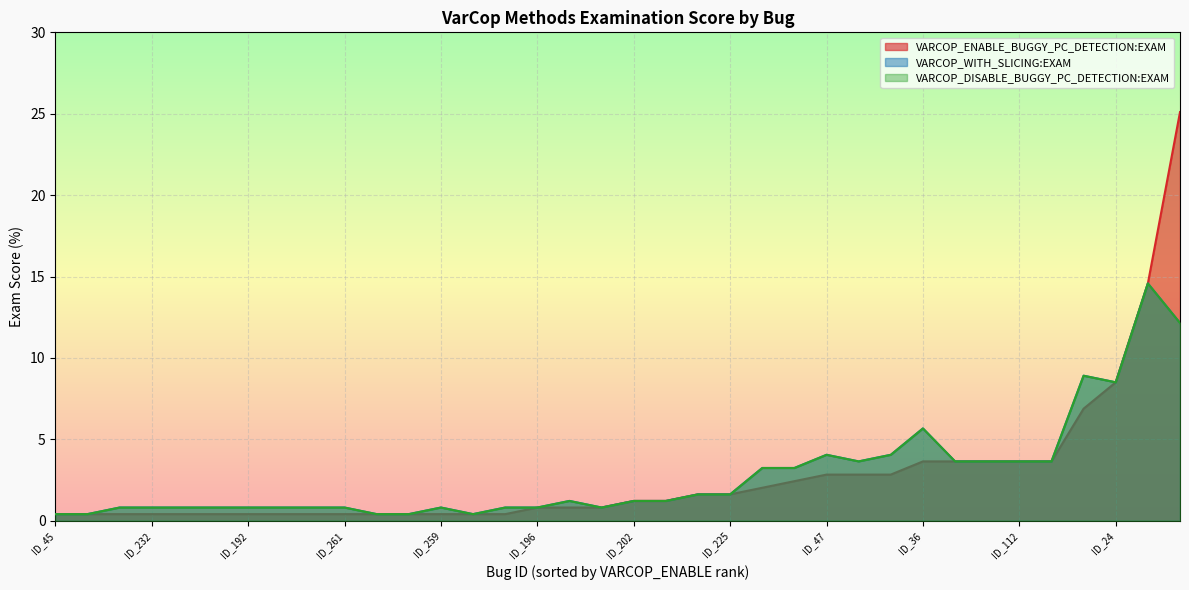

Count the number of data series in this chart.

3